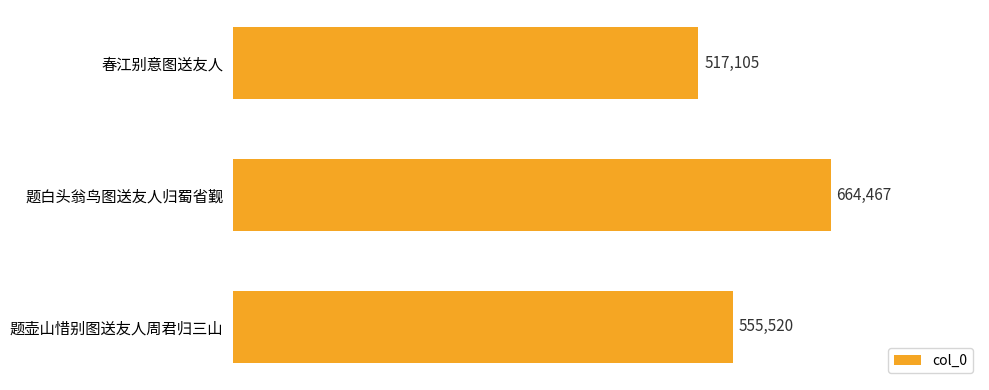

What is the label of the 2nd bar from the top?

题白头翁鸟图送友人归蜀省觐